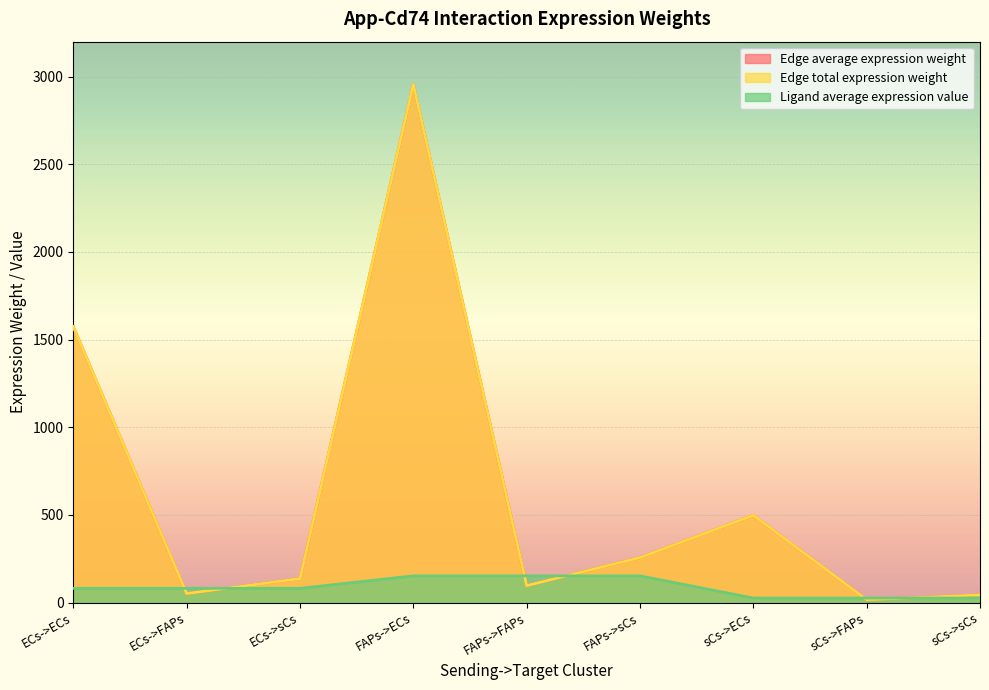

At which category does Edge average expression weight reach its first local peak?

FAPs->ECs